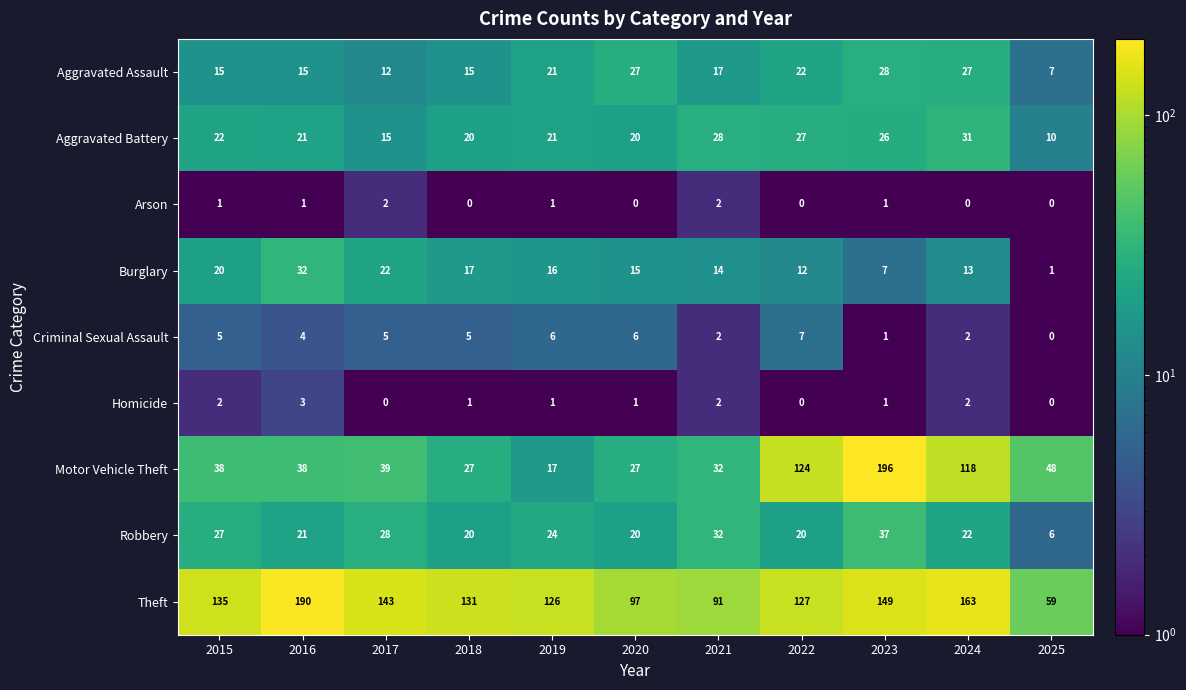

The Theft series shows 190 at 2016. True or false?

True